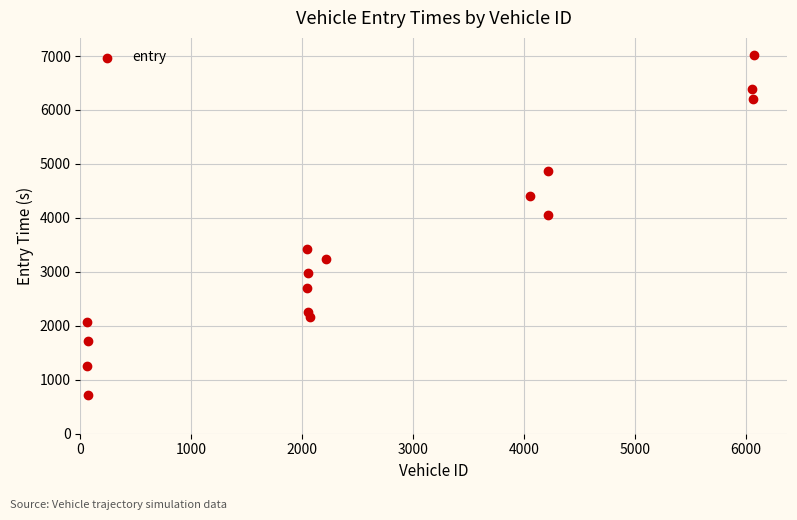

What is the range of X values (max minus min)?

6016.0